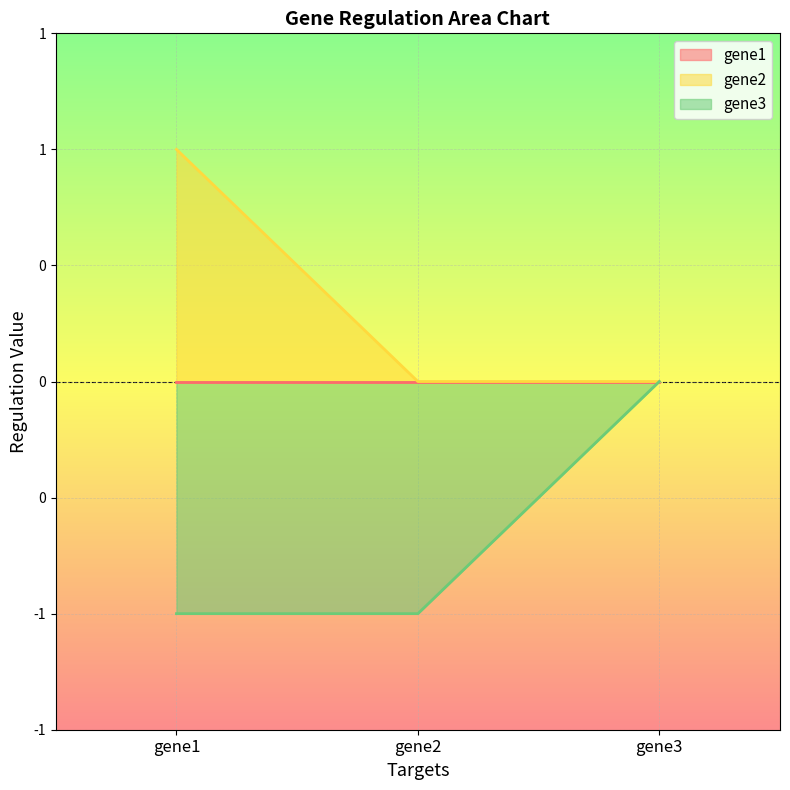

Which series changed the most between gene1 and gene3?

gene2